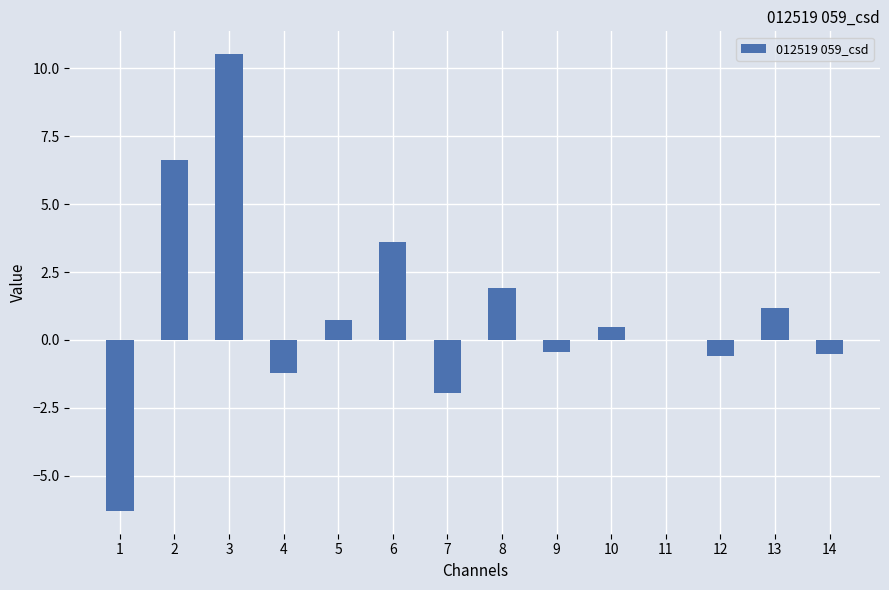

True or false: the data shows 6.3 at 6.

False